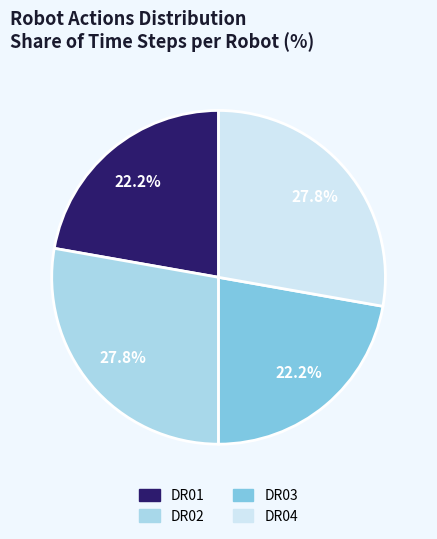

To the nearest percent, what is the average slice percentage?

25%